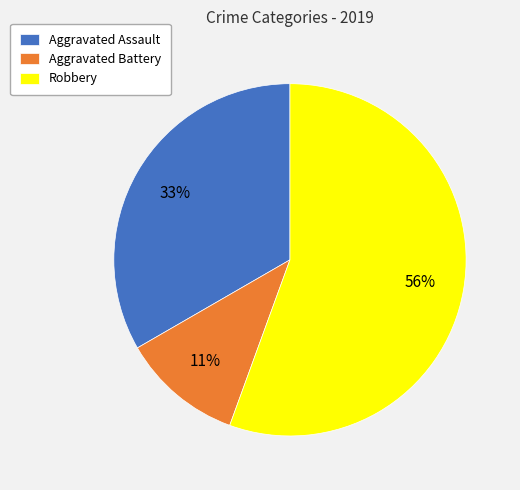

To the nearest percent, what is the combined percentage of Robbery and Aggravated Battery?

67%